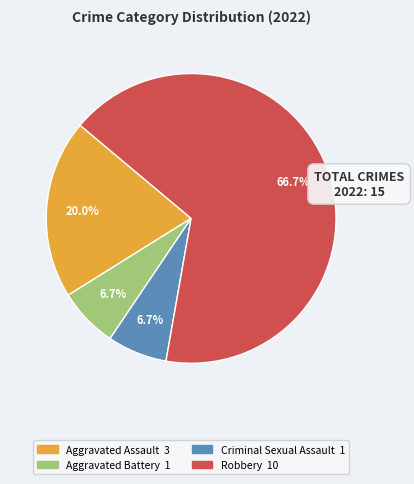

To the nearest percent, what portion does Criminal Sexual Assault represent?

7%